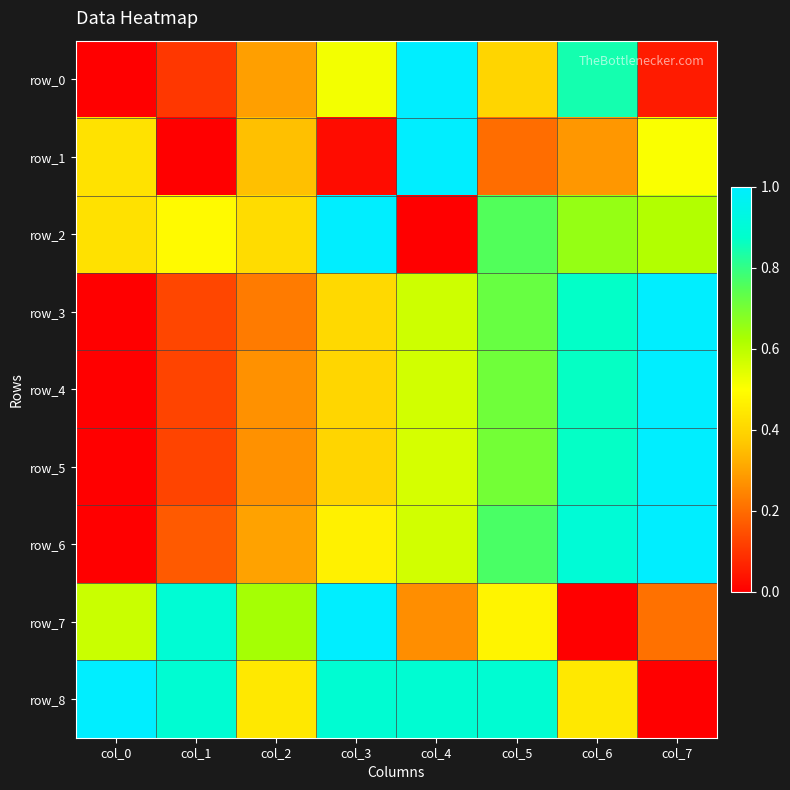

Rank the categories by row_1 value from lowest to highest.

col_1, col_3, col_5, col_6, col_2, col_0, col_7, col_4